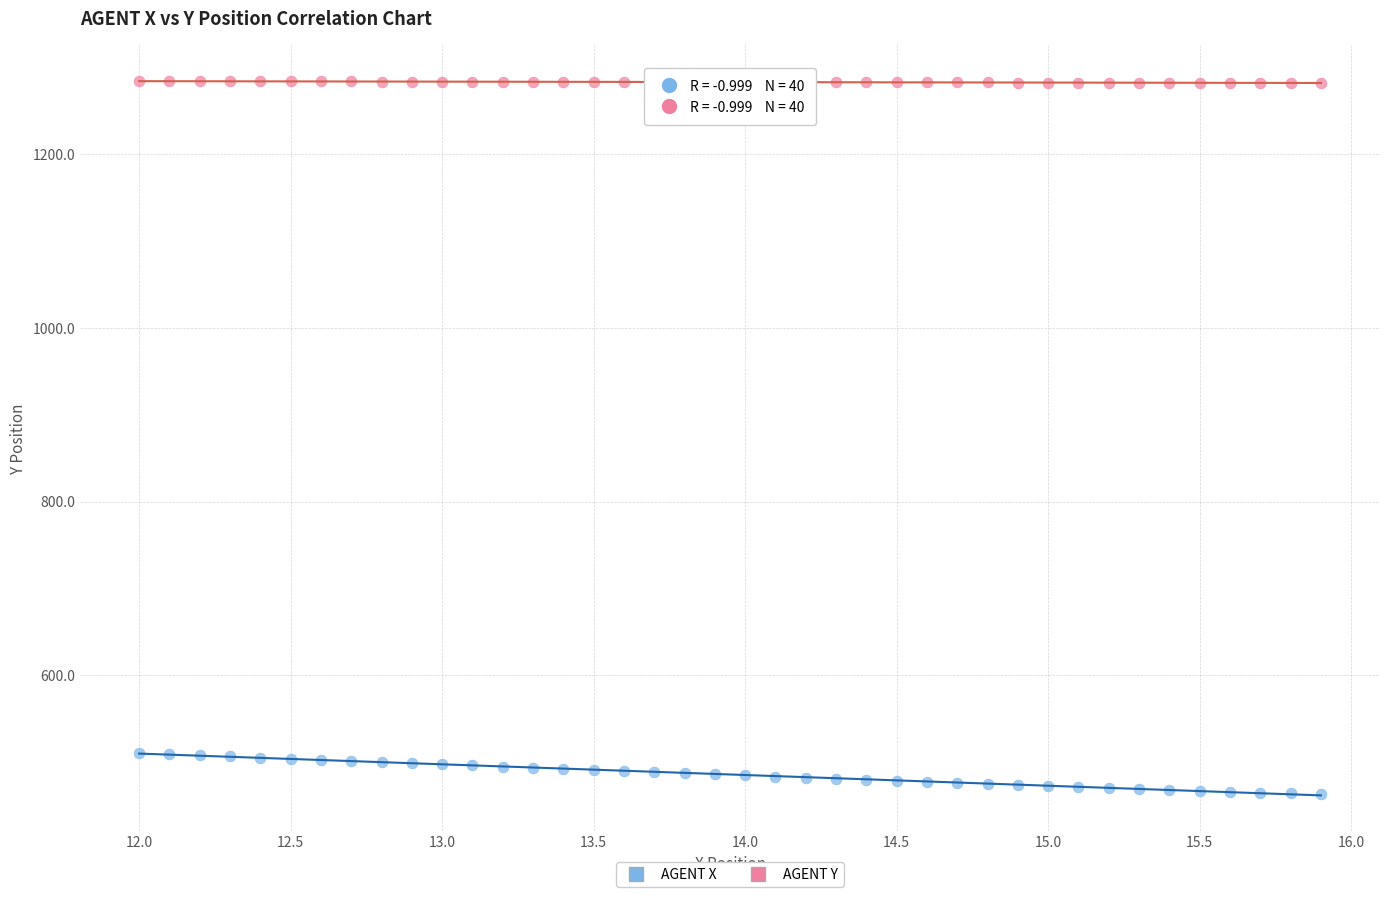

Across all data points, what is the range of Y values (max minus min)?

820.4